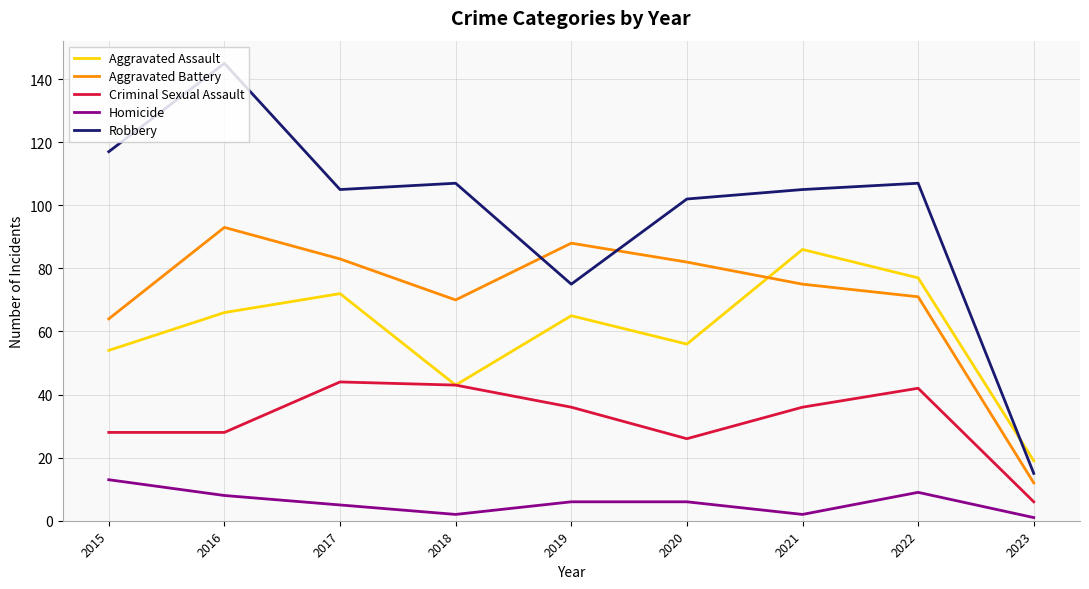

Where does the Aggravated Assault series first go above 65?

2016